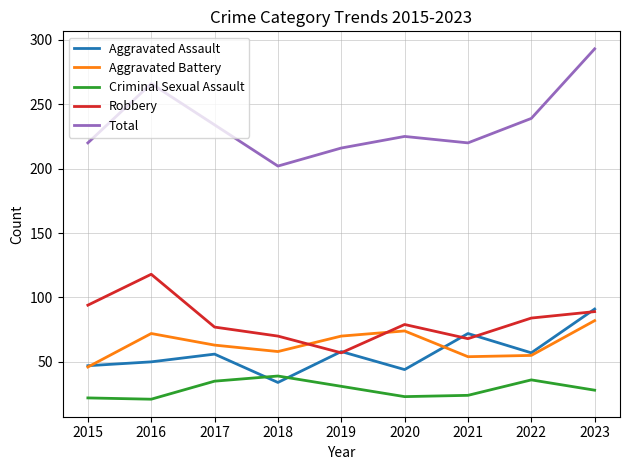

What is the difference between the highest and lowest values at 2020?

202